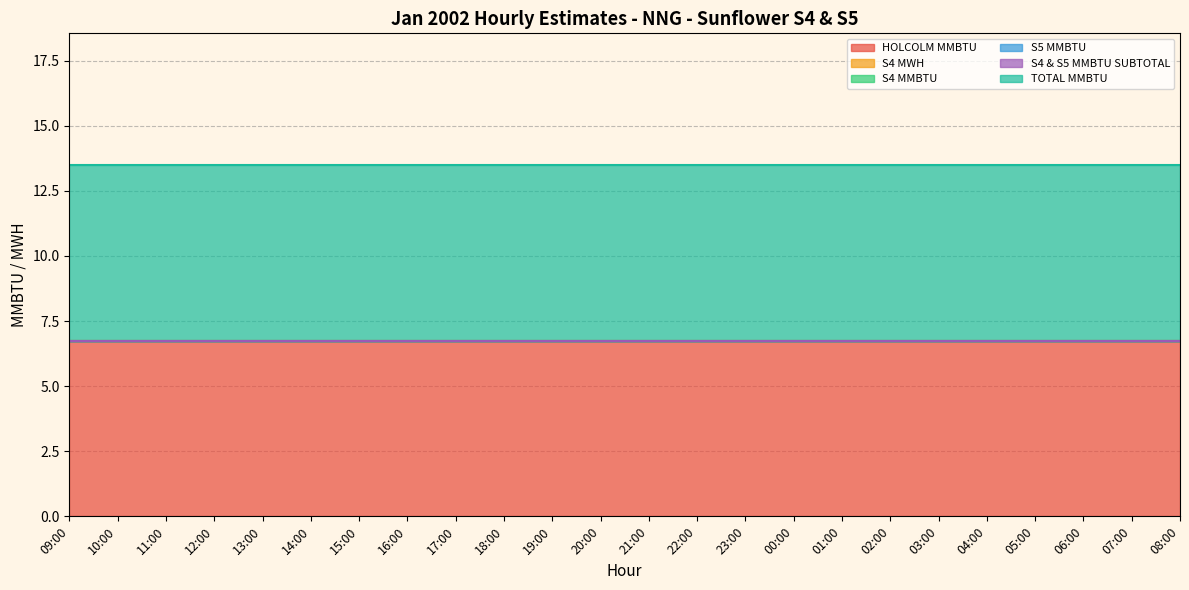

What is the difference between the highest and lowest values at 11:00?

6.8